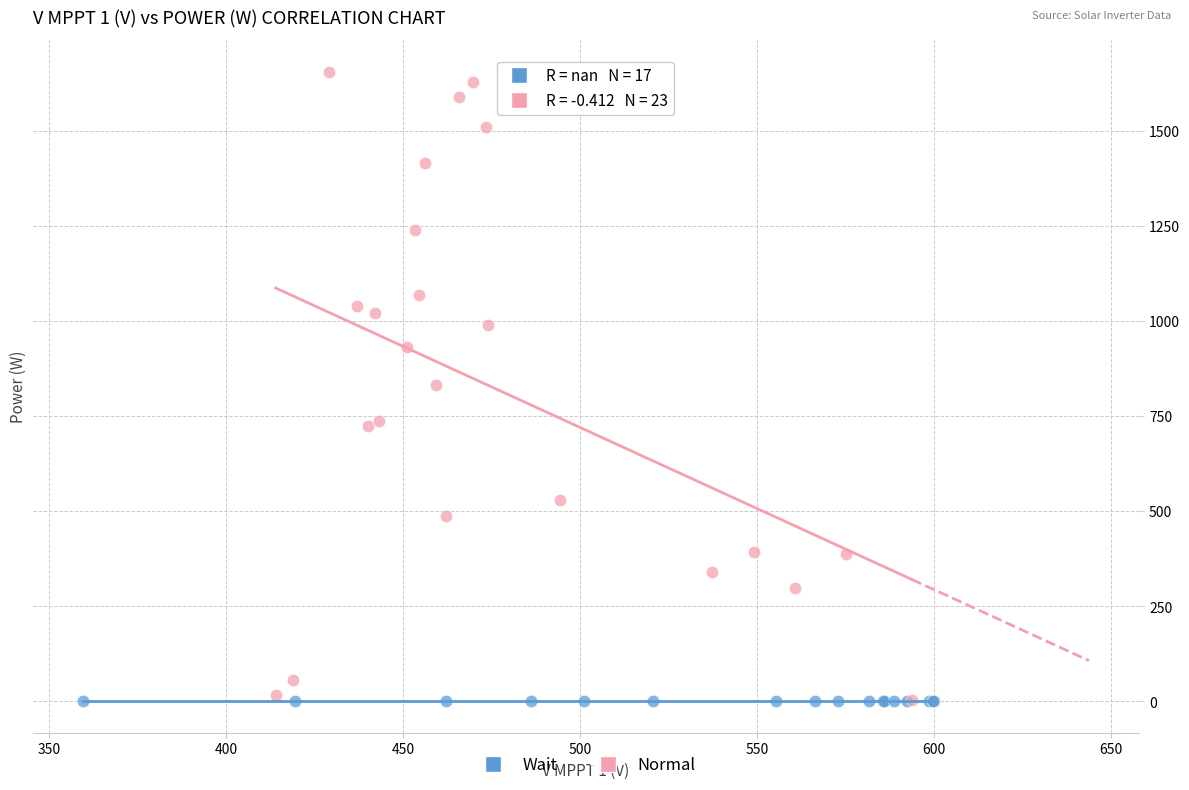

Which series contains the highest Y value?

Normal